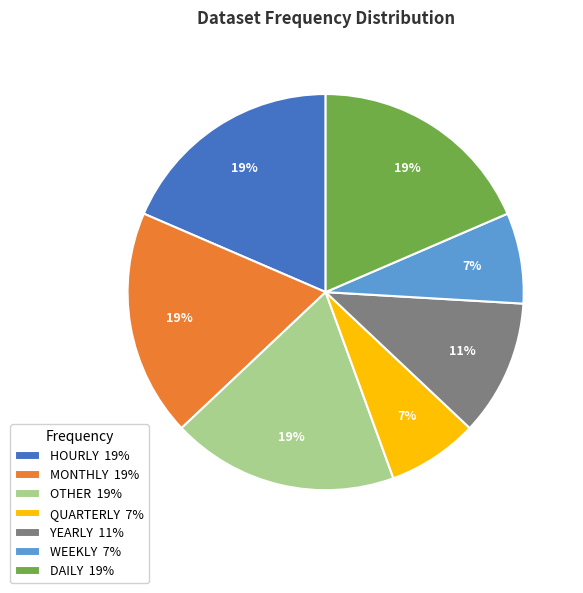

The DAILY slice represents 19% of the pie. True or false?

True